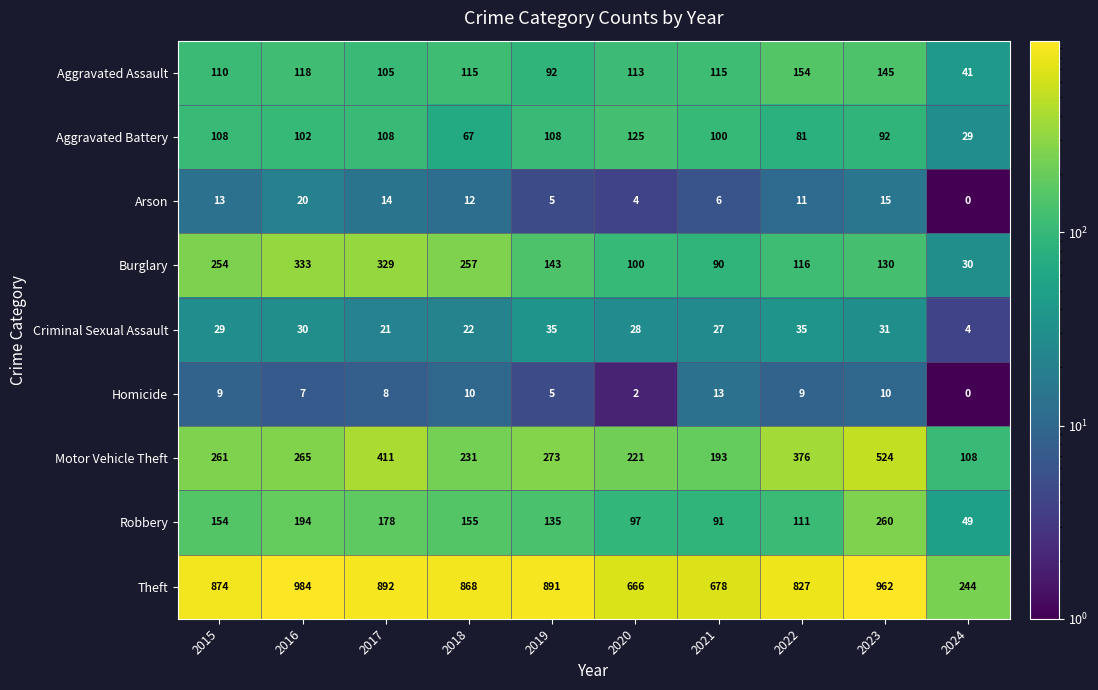

Between 2021 and 2024, which series saw the biggest shift?

Theft